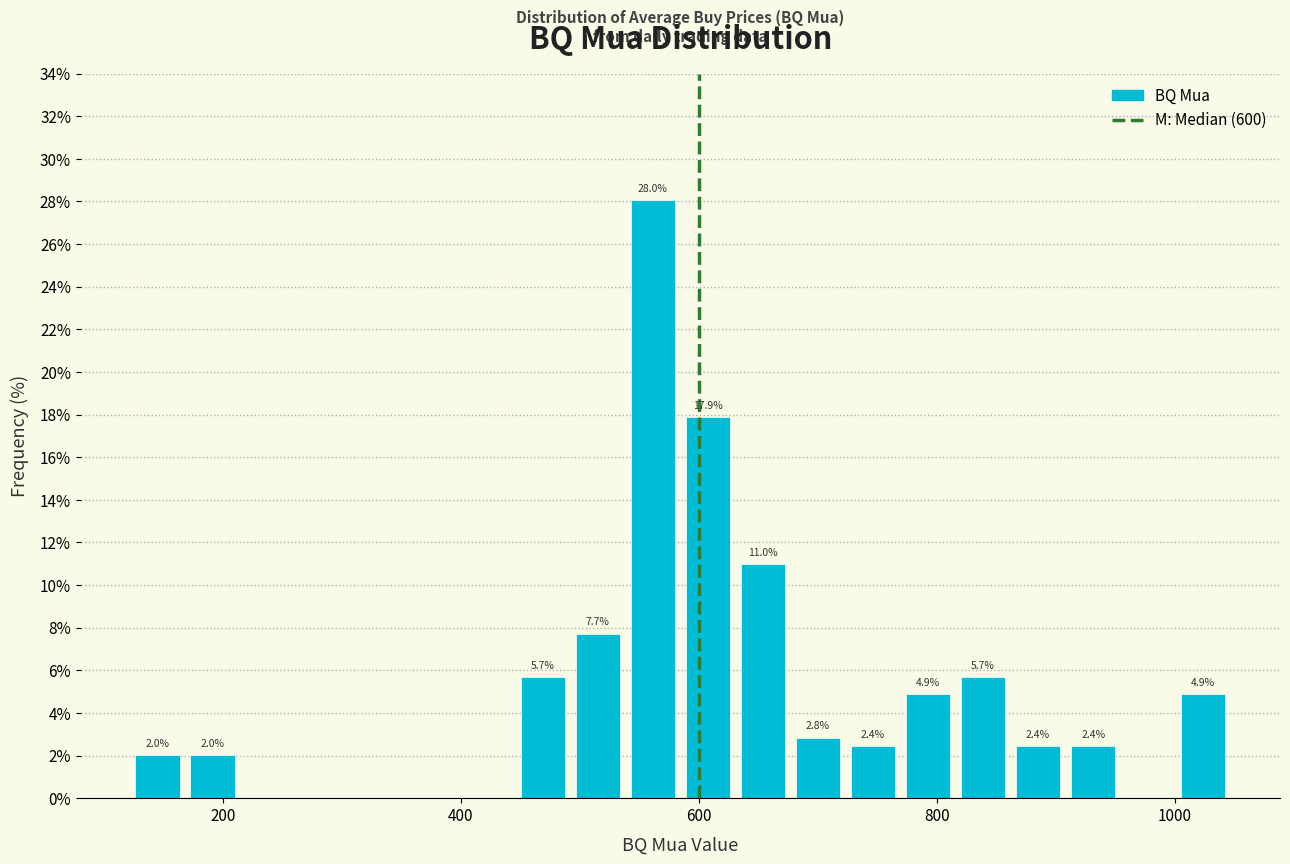

Read against the x-axis, roughly where is the centre of the tallest bar?

560